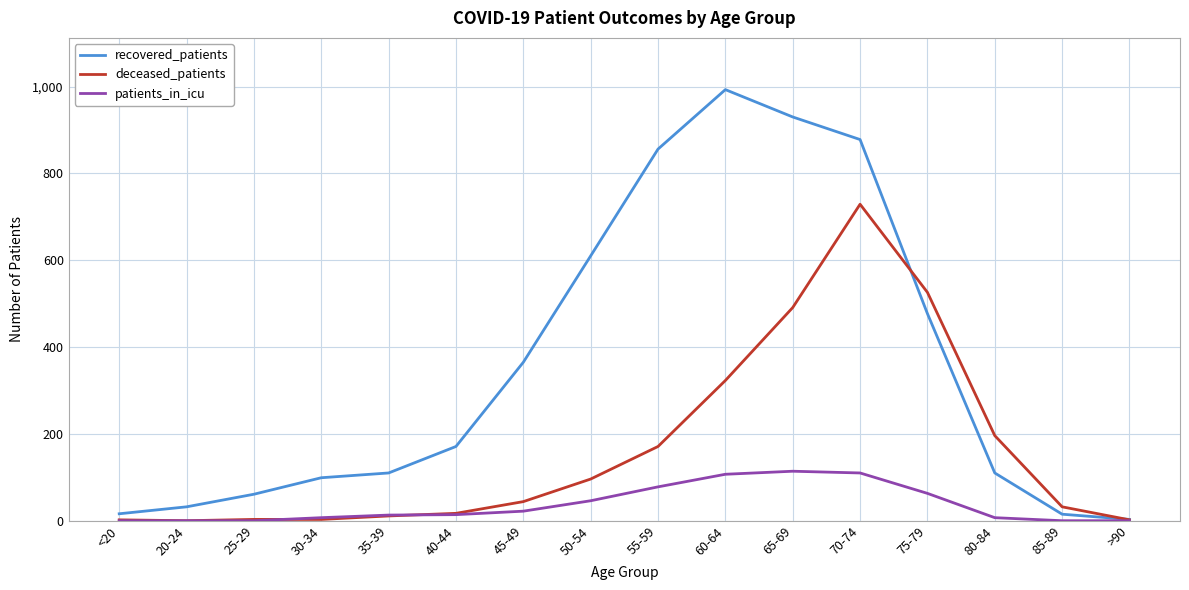

At 70-74, list the series in order from largest to smallest.

recovered_patients, deceased_patients, patients_in_icu